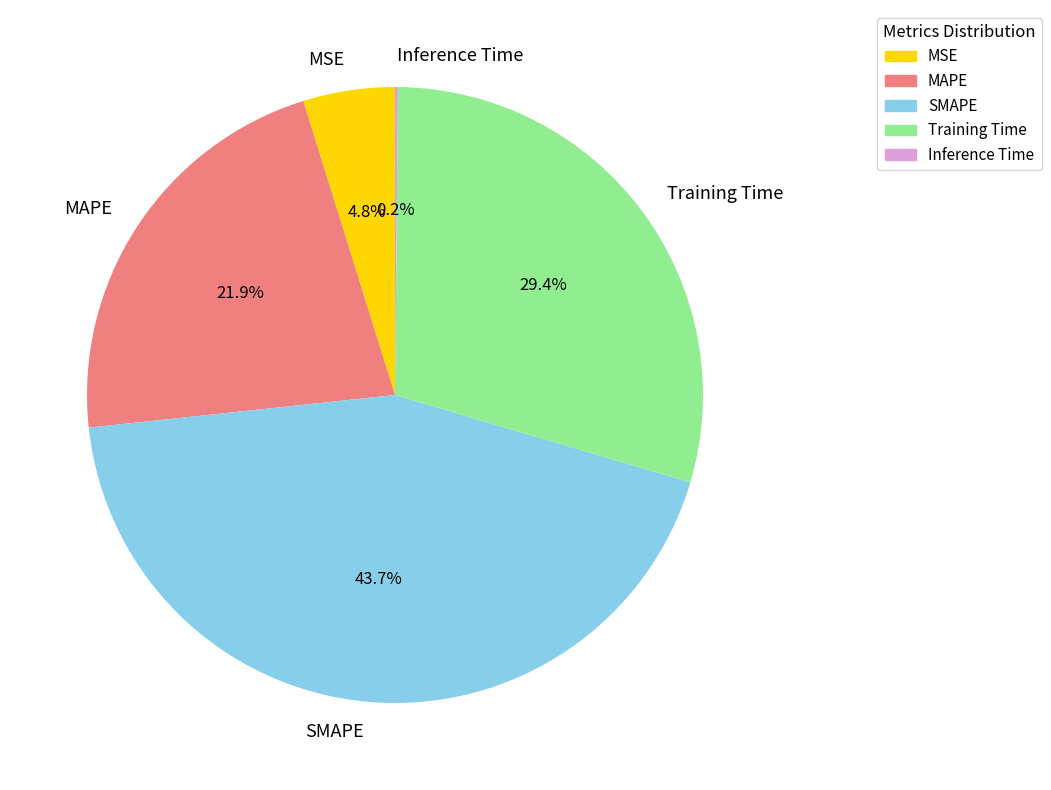

What portion of the pie excludes MSE?

95.2%